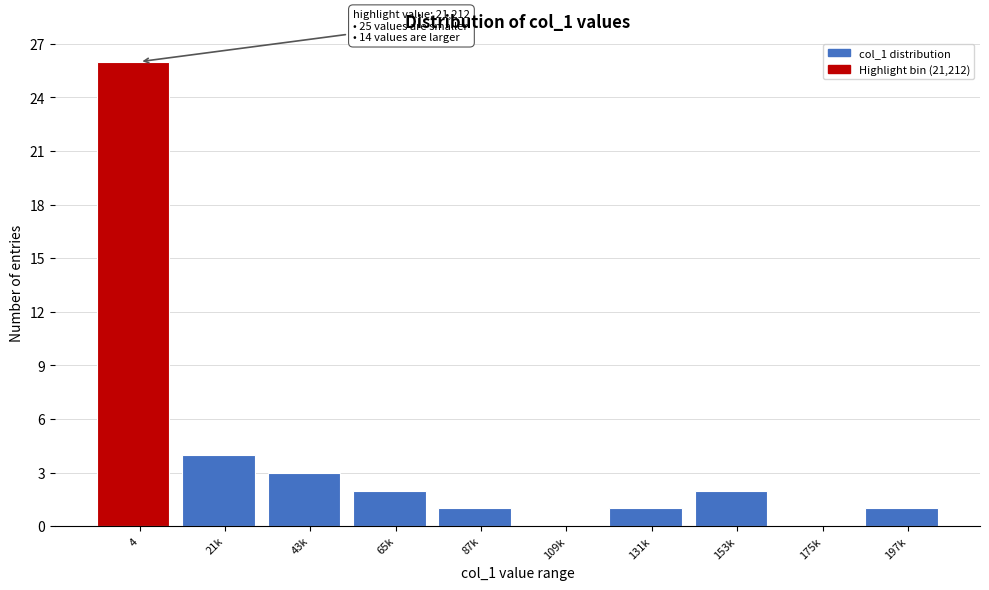

Reading left to right, what are all the values shown in this chart?

4=26	21k=4	43k=3	65k=2	87k=1	109k=0	131k=1	153k=2	175k=0	197k=1